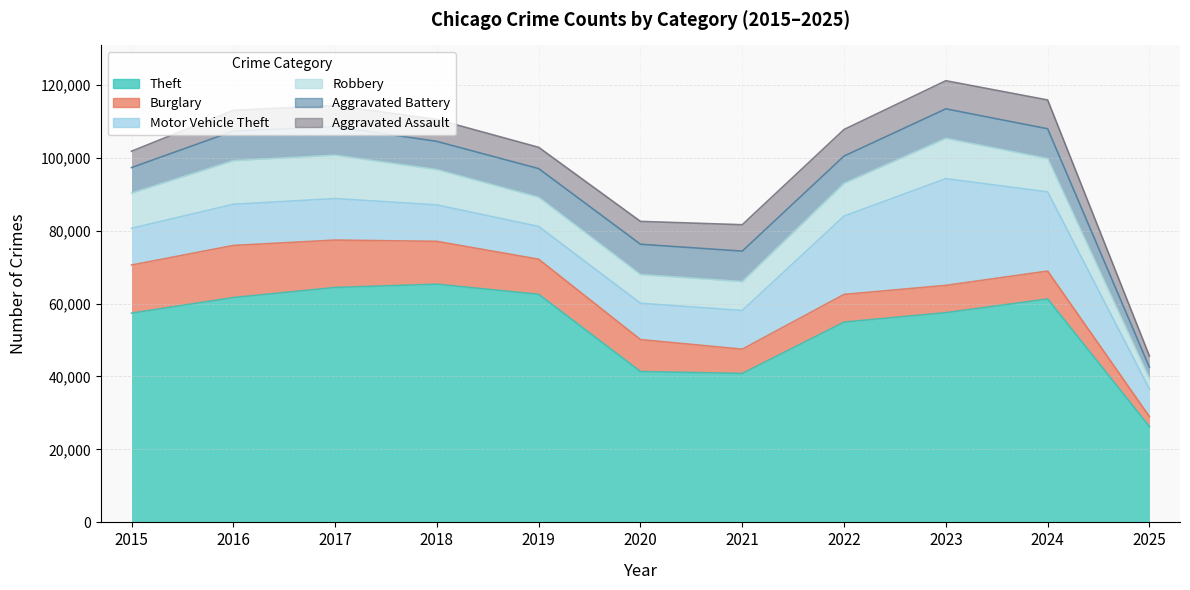

Which series has the largest range (max minus min)?

Theft